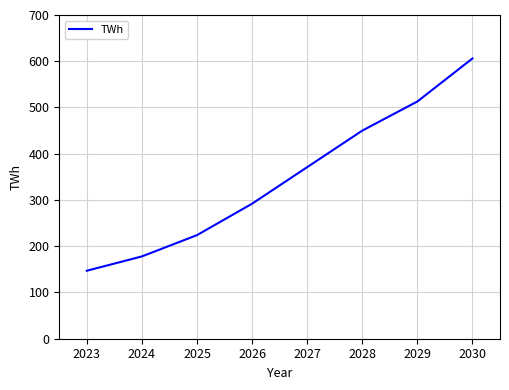

Rank the categories by value from lowest to highest.

2023, 2024, 2025, 2026, 2027, 2028, 2029, 2030